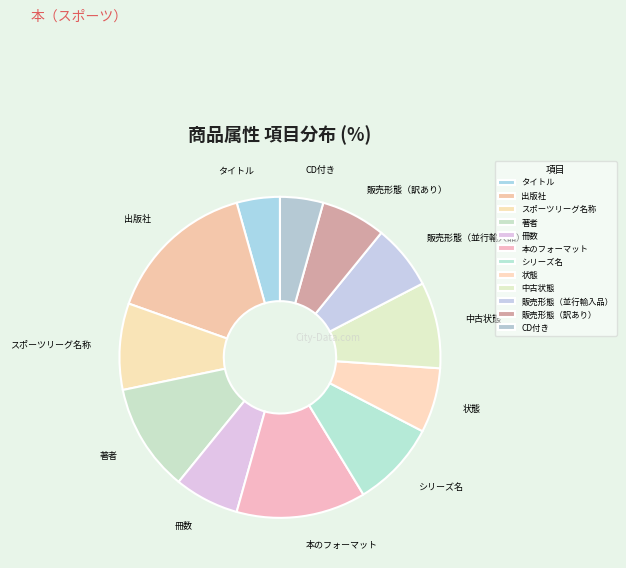

Which slice is the largest?

出版社